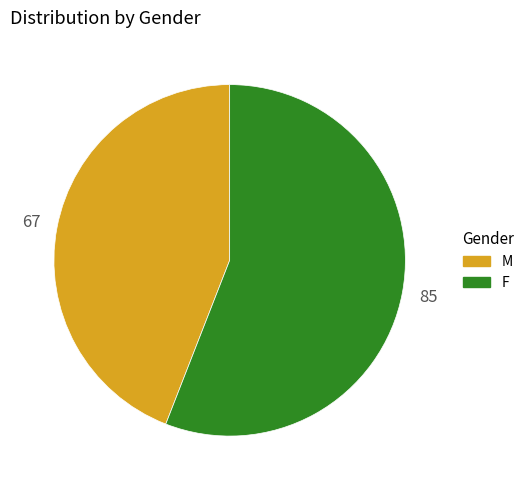

Does M represent more than half of the total?

No